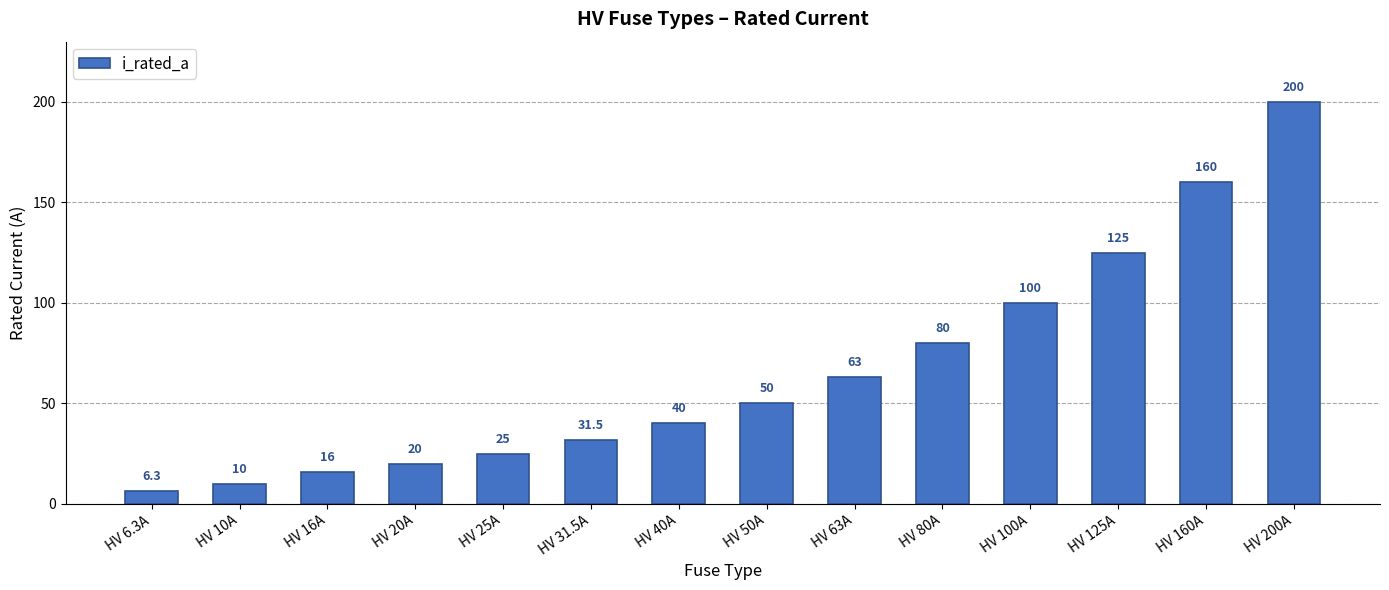

What is the ratio of the value at HV 160A to the value at HV 6.3A?

25.4